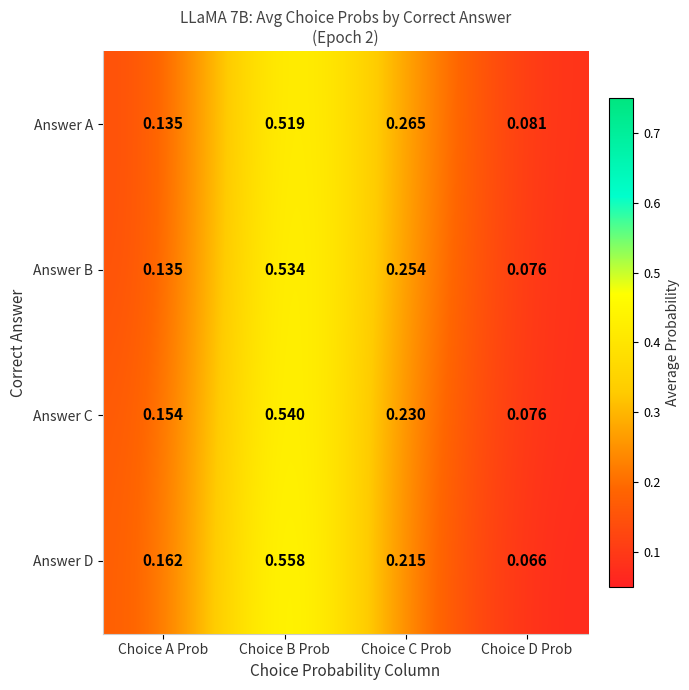

At which category is the sum across all series the highest?

Choice B Prob